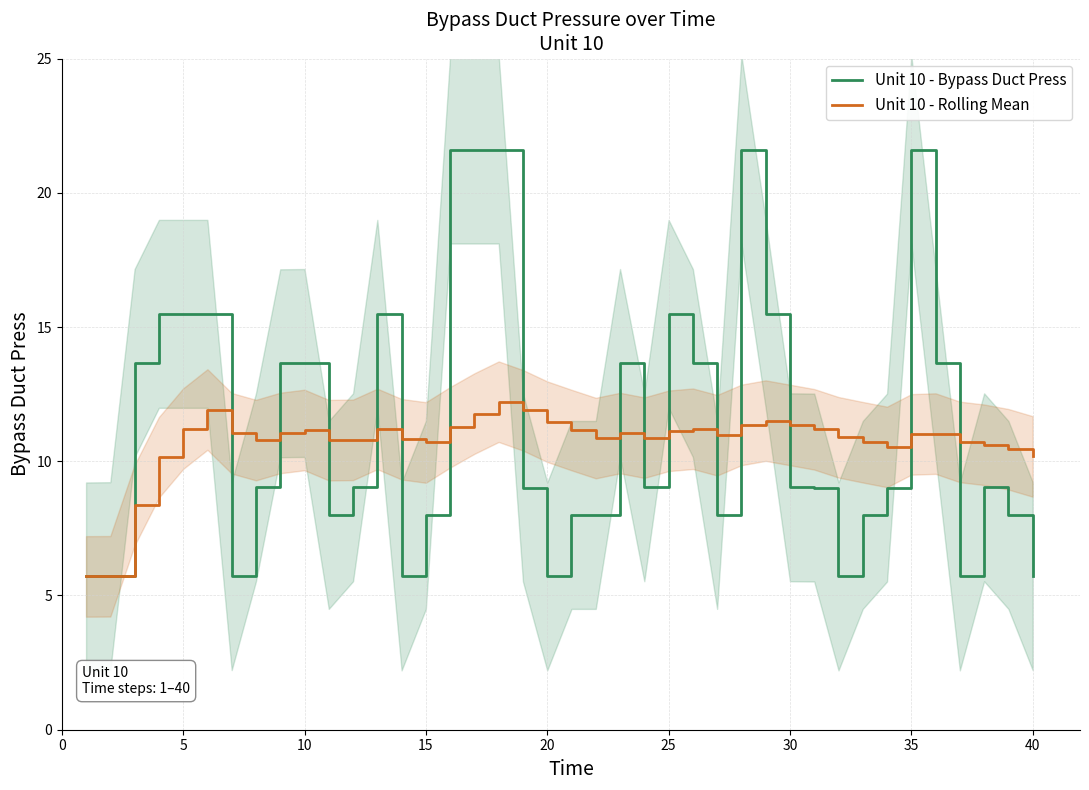

How many values in the Unit 10 - Rolling Mean series are below 11?

19